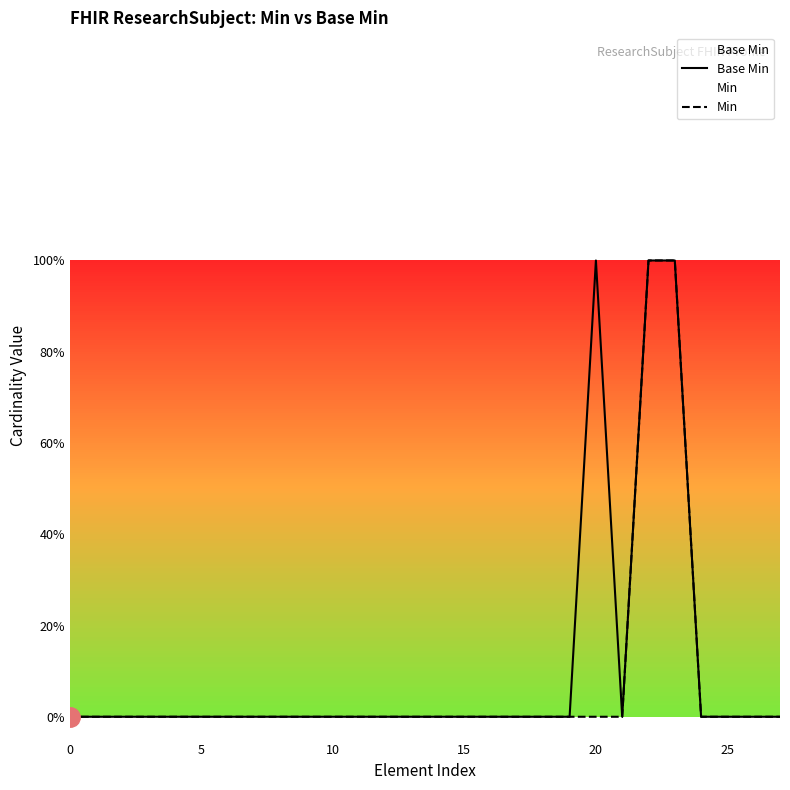

Count the number of categories in the chart.

28